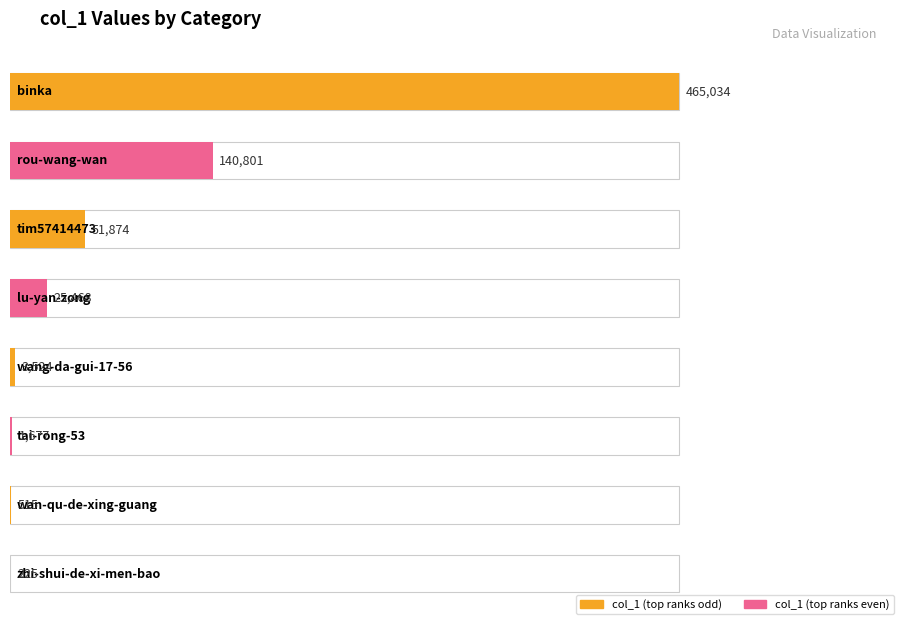

Where is the data nearest to the value 232517?

rou-wang-wan